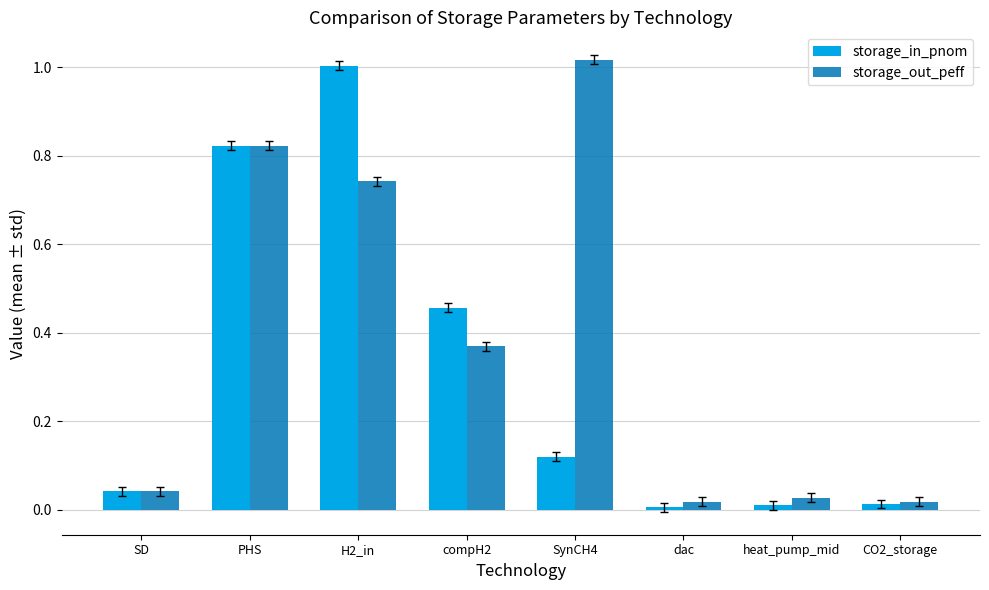

The value of storage_in_pnom at SD is 0.0. True or false?

True